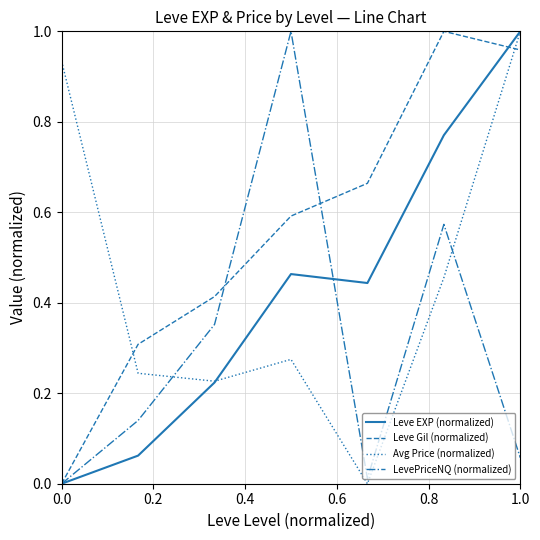

True or false: Avg Price (normalized) and Leve Gil (normalized) cross at least once.

True